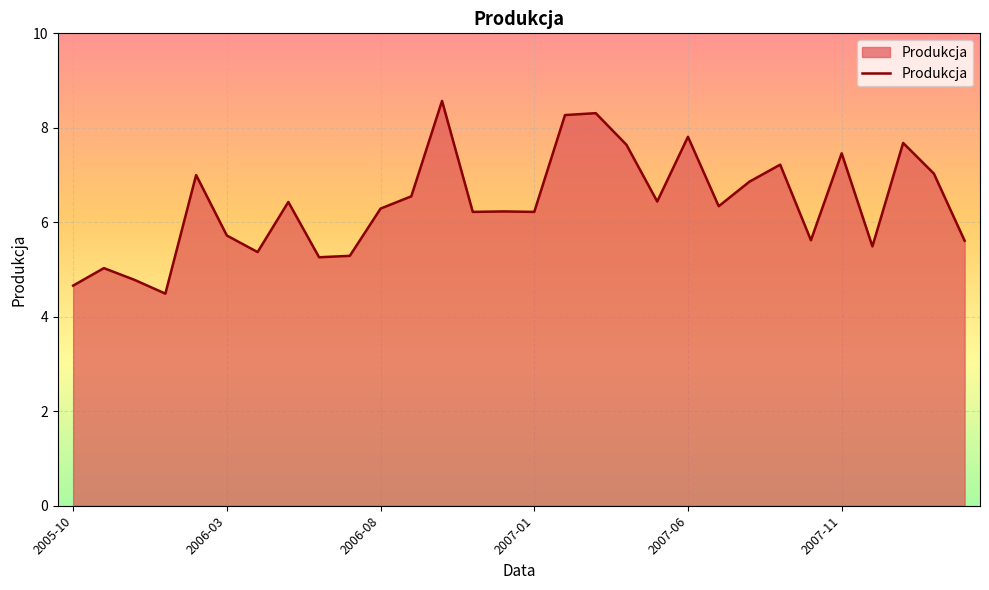

What is the smallest value displayed?

4.5